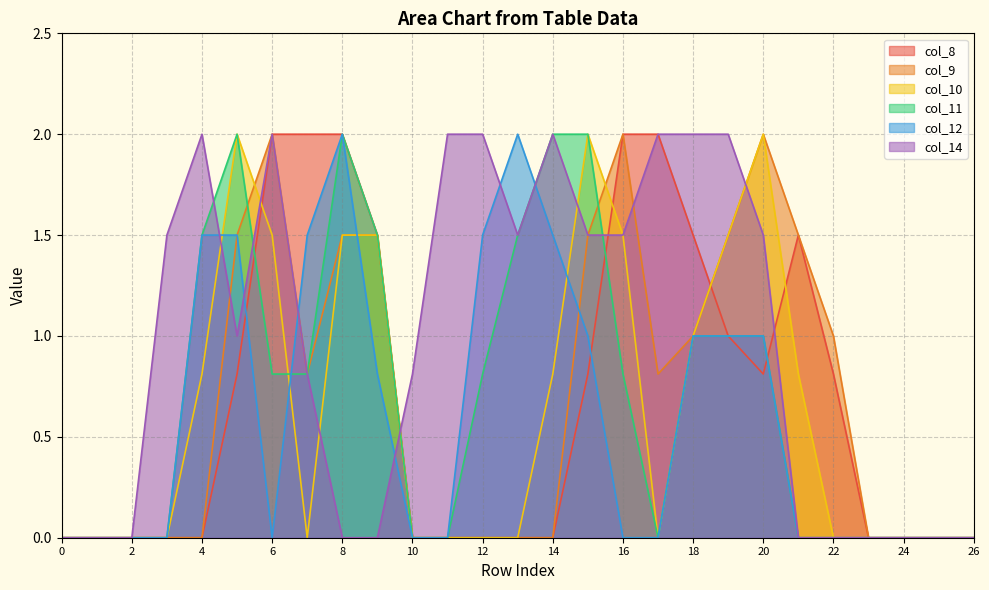

What are all the series names shown in the legend?

col_8, col_9, col_10, col_11, col_12, col_14